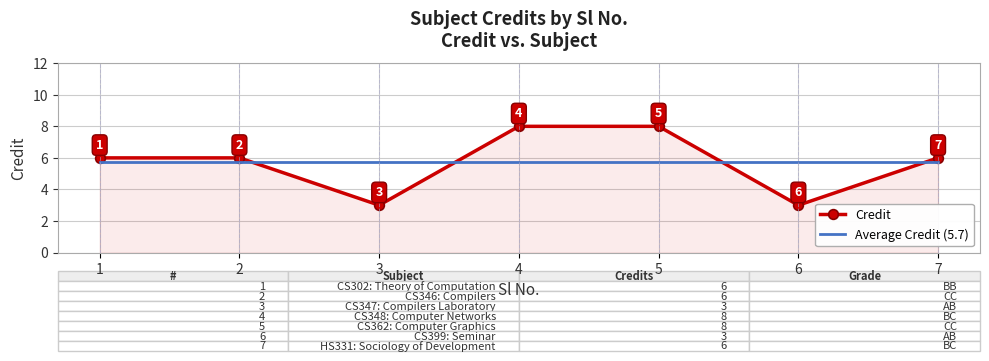

The Credit series shows 6.0 at 2. True or false?

True